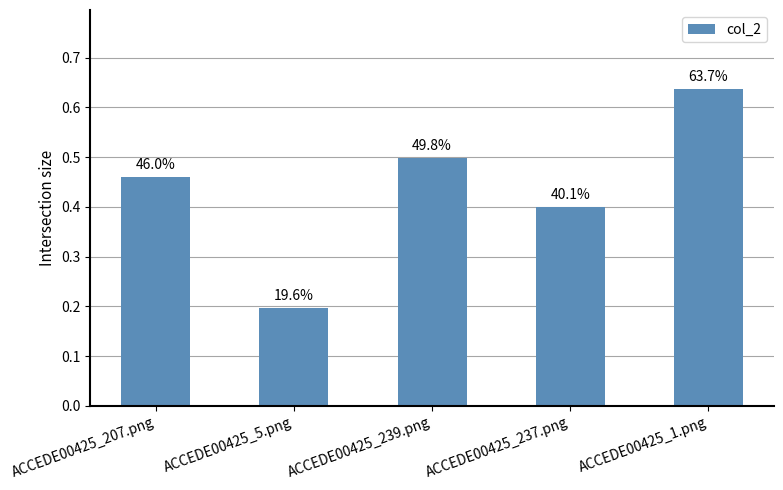

How many bars are there in total?

5